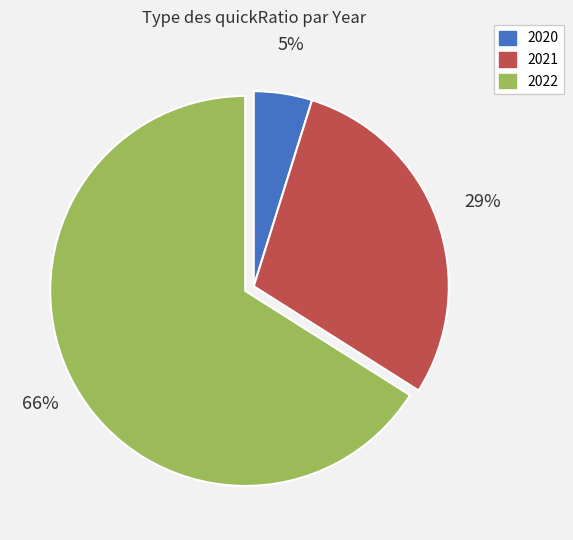

Rank the categories by value from lowest to highest.

2020, 2021, 2022